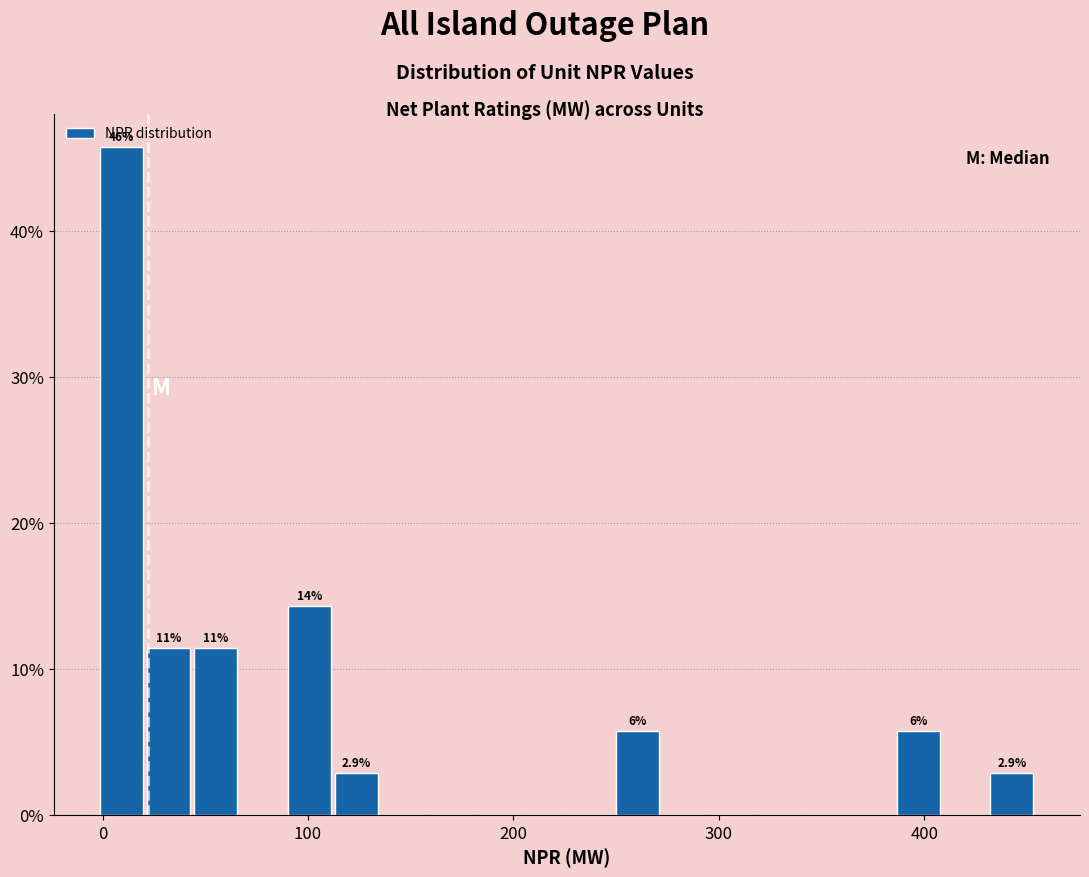

Around what value on the x-axis is the tallest bar? Give the approximate position of its centre, as read against the axis.

10